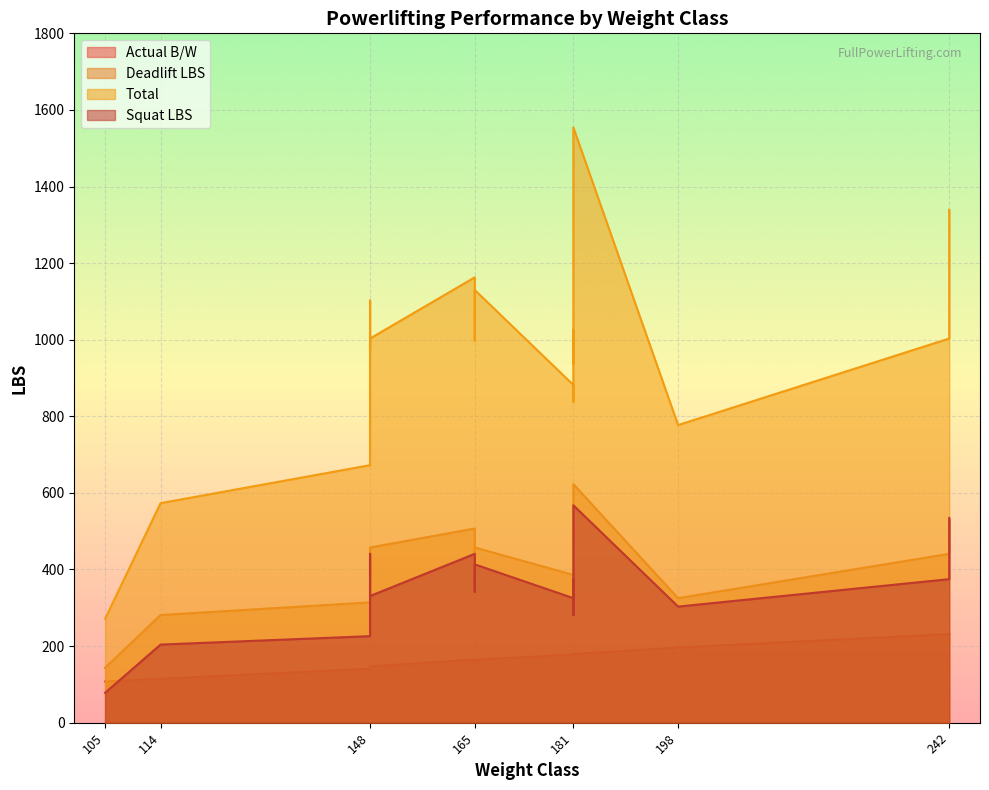

True or false: Actual B/W and Deadlift LBS cross at least once.

False